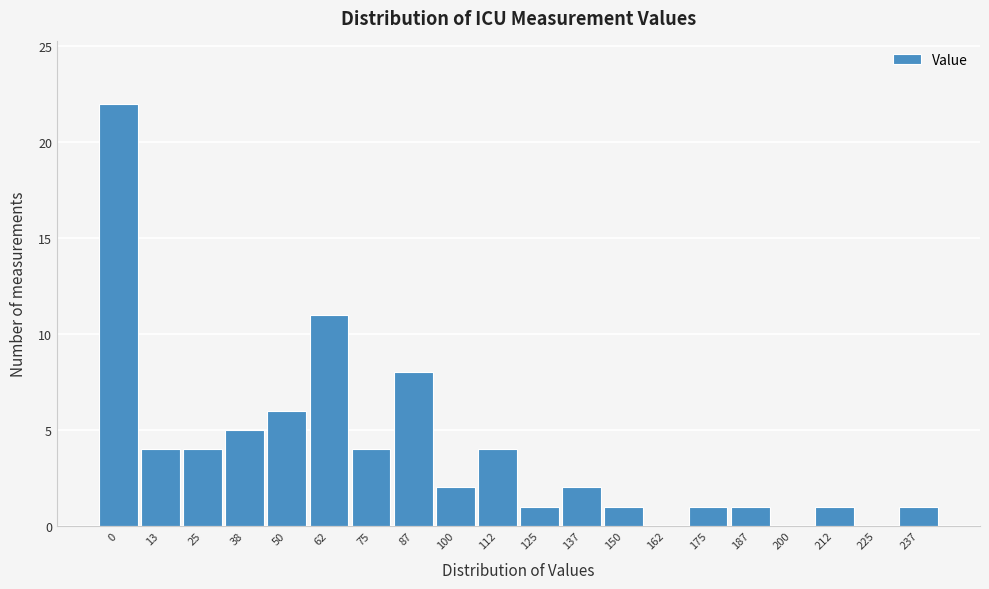

Reading left to right, list all the values displayed in this chart.

0=22	13=4	25=4	38=5	50=6	62=11	75=4	87=8	100=2	112=4	125=1	137=2	150=1	162=0	175=1	187=1	200=0	212=1	225=0	237=1